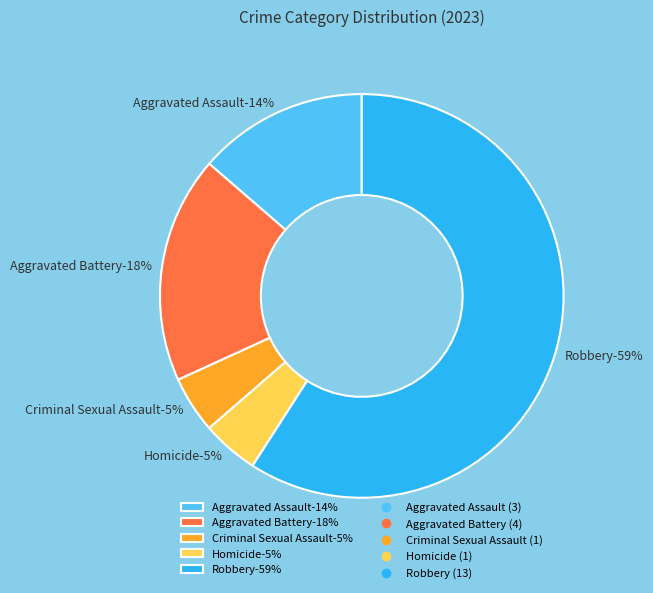

Is it true that Robbery is 53% of the pie?

False